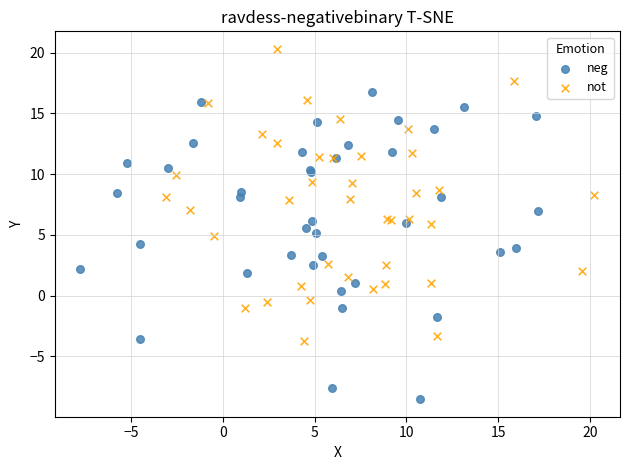

Which series contains the highest Y value?

not